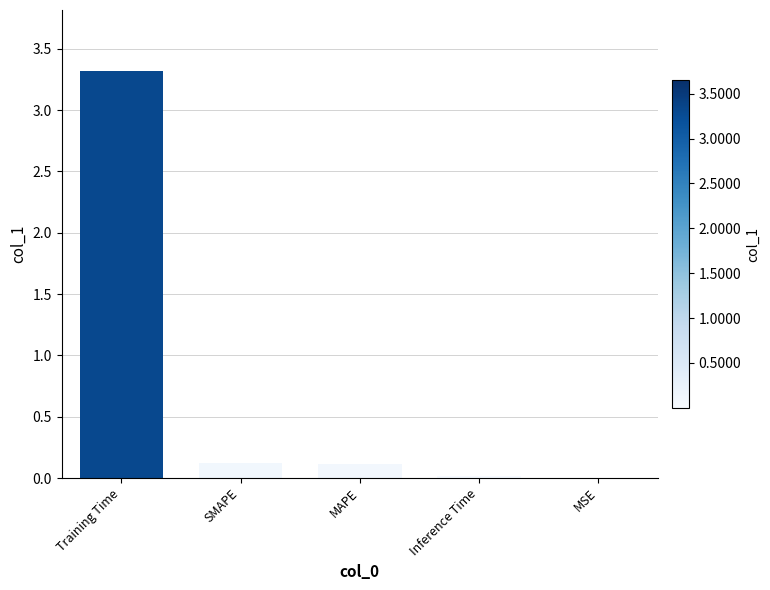

What value does the data have at SMAPE?

0.1